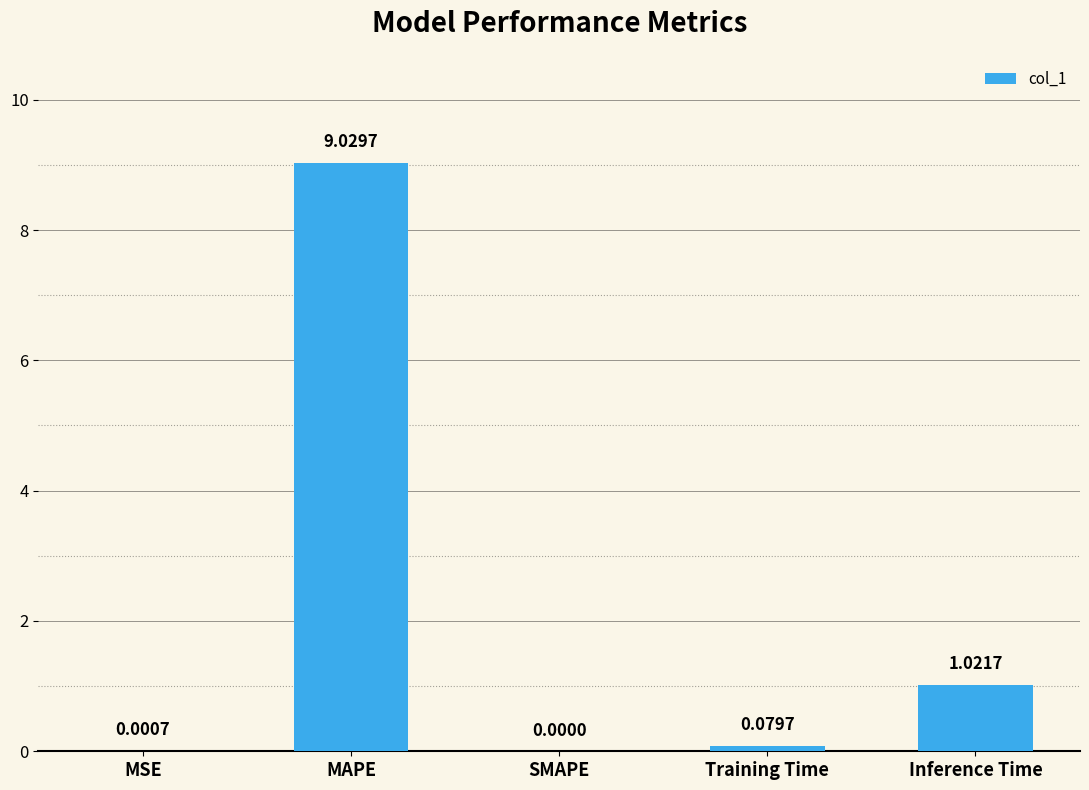

What is the sum of all values?

10.1